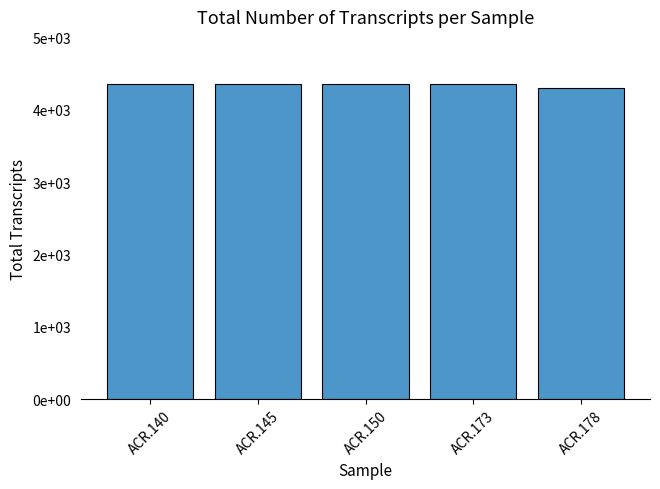

Are the bars horizontal?

No